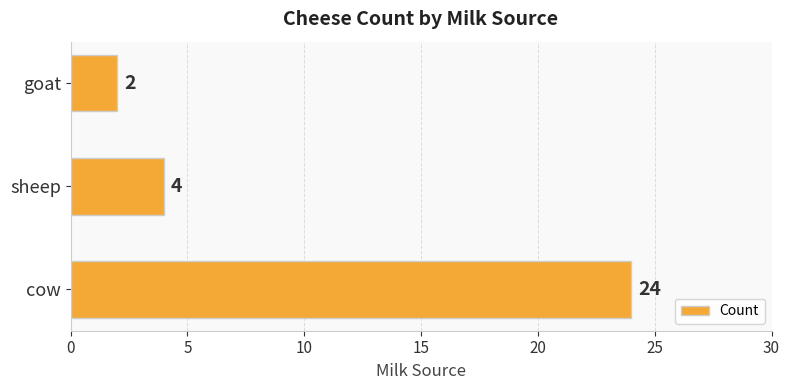

What is the maximum value shown in the chart?

24